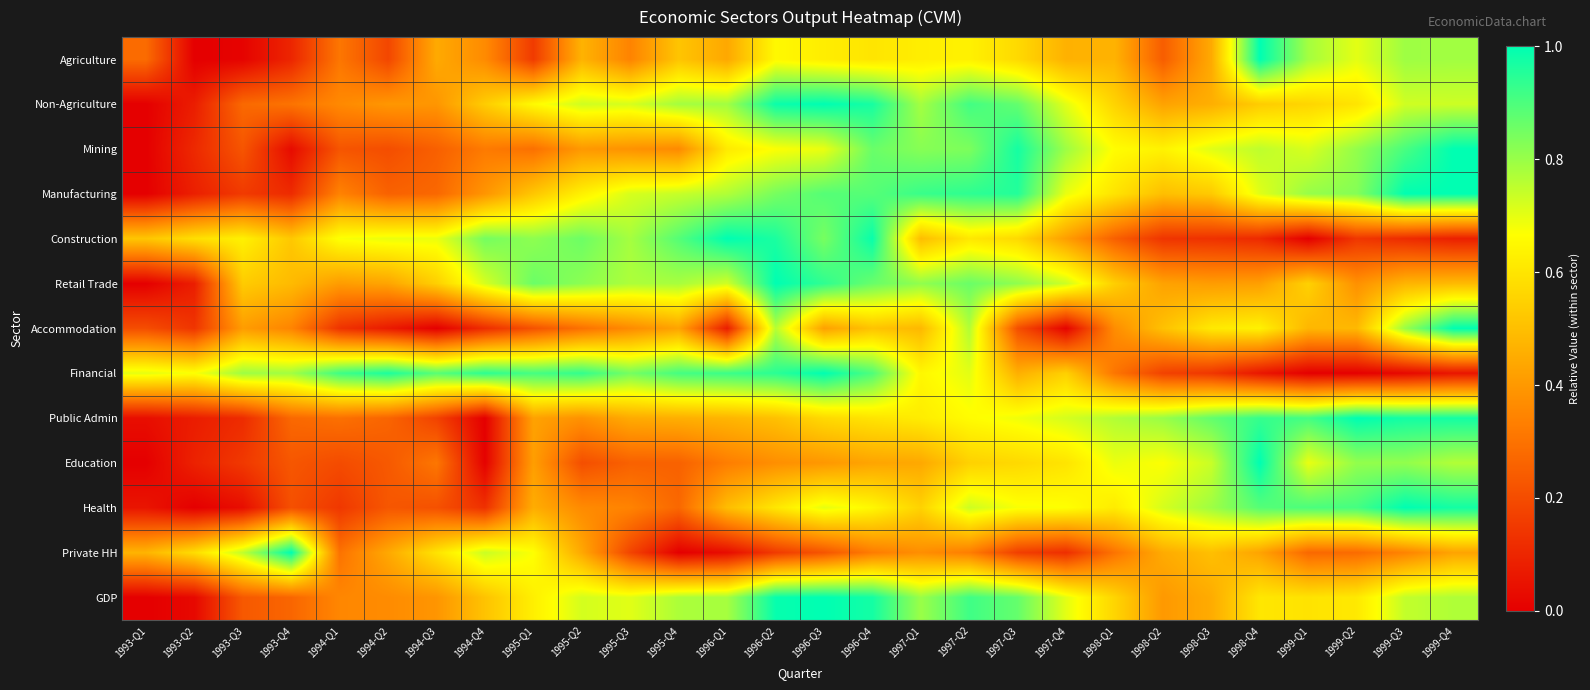

Reading left to right, what are all the values shown in this chart?

Agriculture: 1993-Q1=0.3	1993-Q2=0.0	1993-Q3=0.0	1993-Q4=0.1	1994-Q1=0.3	1994-Q2=0.2	1994-Q3=0.4	1994-Q4=0.4	1995-Q1=0.2	1995-Q2=0.5	1995-Q3=0.3	1995-Q4=0.5	1996-Q1=0.4	1996-Q2=0.7	1996-Q3=0.6	1996-Q4=0.6	1997-Q1=0.6	1997-Q2=0.6	1997-Q3=0.6	1997-Q4=0.5	1998-Q1=0.5	1998-Q2=0.2	1998-Q3=0.4	1998-Q4=1.0	1999-Q1=0.8	1999-Q2=0.7	1999-Q3=0.8	1999-Q4=0.8
Non-Agriculture: 1993-Q1=0.0	1993-Q2=0.1	1993-Q3=0.3	1993-Q4=0.3	1994-Q1=0.4	1994-Q2=0.4	1994-Q3=0.4	1994-Q4=0.5	1995-Q1=0.7	1995-Q2=0.7	1995-Q3=0.7	1995-Q4=0.8	1996-Q1=0.8	1996-Q2=1.0	1996-Q3=1.0	1996-Q4=1.0	1997-Q1=0.8	1997-Q2=0.9	1997-Q3=0.9	1997-Q4=0.7	1998-Q1=0.6	1998-Q2=0.4	1998-Q3=0.5	1998-Q4=0.5	1999-Q1=0.6	1999-Q2=0.6	1999-Q3=0.7	1999-Q4=0.7
Mining: 1993-Q1=0.0	1993-Q2=0.1	1993-Q3=0.2	1993-Q4=0.0	1994-Q1=0.2	1994-Q2=0.2	1994-Q3=0.3	1994-Q4=0.3	1995-Q1=0.3	1995-Q2=0.4	1995-Q3=0.4	1995-Q4=0.4	1996-Q1=0.6	1996-Q2=0.7	1996-Q3=0.7	1996-Q4=0.9	1997-Q1=0.8	1997-Q2=0.8	1997-Q3=1.0	1997-Q4=0.8	1998-Q1=0.7	1998-Q2=0.6	1998-Q3=0.7	1998-Q4=0.8	1999-Q1=0.7	1999-Q2=0.8	1999-Q3=0.9	1999-Q4=1.0
Manufacturing: 1993-Q1=0.0	1993-Q2=0.1	1993-Q3=0.2	1993-Q4=0.1	1994-Q1=0.3	1994-Q2=0.3	1994-Q3=0.3	1994-Q4=0.4	1995-Q1=0.5	1995-Q2=0.6	1995-Q3=0.7	1995-Q4=0.7	1996-Q1=0.8	1996-Q2=0.8	1996-Q3=0.9	1996-Q4=0.9	1997-Q1=0.9	1997-Q2=0.9	1997-Q3=1.0	1997-Q4=0.7	1998-Q1=0.6	1998-Q2=0.5	1998-Q3=0.5	1998-Q4=0.7	1999-Q1=0.8	1999-Q2=0.8	1999-Q3=1.0	1999-Q4=1.0
Construction: 1993-Q1=0.5	1993-Q2=0.6	1993-Q3=0.6	1993-Q4=0.5	1994-Q1=0.7	1994-Q2=0.7	1994-Q3=0.7	1994-Q4=0.8	1995-Q1=0.8	1995-Q2=0.9	1995-Q3=0.8	1995-Q4=0.9	1996-Q1=1.0	1996-Q2=1.0	1996-Q3=0.8	1996-Q4=1.0	1997-Q1=0.5	1997-Q2=0.6	1997-Q3=0.6	1997-Q4=0.4	1998-Q1=0.3	1998-Q2=0.1	1998-Q3=0.1	1998-Q4=0.1	1999-Q1=0.0	1999-Q2=0.1	1999-Q3=0.1	1999-Q4=0.1
Retail Trade: 1993-Q1=0.0	1993-Q2=0.1	1993-Q3=0.5	1993-Q4=0.5	1994-Q1=0.4	1994-Q2=0.4	1994-Q3=0.5	1994-Q4=0.7	1995-Q1=0.9	1995-Q2=0.8	1995-Q3=0.8	1995-Q4=0.8	1996-Q1=0.7	1996-Q2=1.0	1996-Q3=0.9	1996-Q4=0.9	1997-Q1=0.8	1997-Q2=0.9	1997-Q3=0.8	1997-Q4=0.7	1998-Q1=0.5	1998-Q2=0.4	1998-Q3=0.4	1998-Q4=0.4	1999-Q1=0.5	1999-Q2=0.4	1999-Q3=0.5	1999-Q4=0.5
Accommodation: 1993-Q1=0.2	1993-Q2=0.1	1993-Q3=0.4	1993-Q4=0.3	1994-Q1=0.1	1994-Q2=0.1	1994-Q3=0.0	1994-Q4=0.1	1995-Q1=0.2	1995-Q2=0.3	1995-Q3=0.4	1995-Q4=0.4	1996-Q1=0.1	1996-Q2=0.8	1996-Q3=0.4	1996-Q4=0.5	1997-Q1=0.5	1997-Q2=0.8	1997-Q3=0.2	1997-Q4=0.0	1998-Q1=0.4	1998-Q2=0.5	1998-Q3=0.6	1998-Q4=0.6	1999-Q1=0.5	1999-Q2=0.5	1999-Q3=0.8	1999-Q4=1.0
Financial: 1993-Q1=0.7	1993-Q2=0.7	1993-Q3=0.8	1993-Q4=0.8	1994-Q1=0.9	1994-Q2=1.0	1994-Q3=0.9	1994-Q4=0.9	1995-Q1=0.9	1995-Q2=0.9	1995-Q3=0.8	1995-Q4=0.9	1996-Q1=0.9	1996-Q2=0.9	1996-Q3=1.0	1996-Q4=0.9	1997-Q1=0.6	1997-Q2=0.7	1997-Q3=0.5	1997-Q4=0.5	1998-Q1=0.3	1998-Q2=0.2	1998-Q3=0.1	1998-Q4=0.1	1999-Q1=0.0	1999-Q2=0.0	1999-Q3=0.0	1999-Q4=0.1
Public Admin: 1993-Q1=0.0	1993-Q2=0.1	1993-Q3=0.1	1993-Q4=0.3	1994-Q1=0.3	1994-Q2=0.3	1994-Q3=0.2	1994-Q4=0.0	1995-Q1=0.4	1995-Q2=0.4	1995-Q3=0.4	1995-Q4=0.5	1996-Q1=0.5	1996-Q2=0.5	1996-Q3=0.6	1996-Q4=0.6	1997-Q1=0.6	1997-Q2=0.7	1997-Q3=0.7	1997-Q4=0.7	1998-Q1=0.8	1998-Q2=0.8	1998-Q3=0.9	1998-Q4=0.9	1999-Q1=0.9	1999-Q2=1.0	1999-Q3=1.0	1999-Q4=1.0
Education: 1993-Q1=0.0	1993-Q2=0.1	1993-Q3=0.1	1993-Q4=0.2	1994-Q1=0.2	1994-Q2=0.2	1994-Q3=0.3	1994-Q4=0.0	1995-Q1=0.4	1995-Q2=0.2	1995-Q3=0.3	1995-Q4=0.3	1996-Q1=0.3	1996-Q2=0.4	1996-Q3=0.4	1996-Q4=0.4	1997-Q1=0.4	1997-Q2=0.5	1997-Q3=0.6	1997-Q4=0.6	1998-Q1=0.7	1998-Q2=0.7	1998-Q3=0.7	1998-Q4=1.0	1999-Q1=0.7	1999-Q2=0.8	1999-Q3=0.8	1999-Q4=0.8
Health: 1993-Q1=0.1	1993-Q2=0.0	1993-Q3=0.0	1993-Q4=0.2	1994-Q1=0.1	1994-Q2=0.2	1994-Q3=0.2	1994-Q4=0.1	1995-Q1=0.5	1995-Q2=0.4	1995-Q3=0.3	1995-Q4=0.3	1996-Q1=0.5	1996-Q2=0.6	1996-Q3=0.7	1996-Q4=0.6	1997-Q1=0.6	1997-Q2=0.7	1997-Q3=0.7	1997-Q4=0.7	1998-Q1=0.6	1998-Q2=0.7	1998-Q3=0.8	1998-Q4=0.9	1999-Q1=0.9	1999-Q2=0.9	1999-Q3=1.0	1999-Q4=1.0
Private HH: 1993-Q1=0.5	1993-Q2=0.6	1993-Q3=0.7	1993-Q4=1.0	1994-Q1=0.3	1994-Q2=0.4	1994-Q3=0.6	1994-Q4=0.7	1995-Q1=0.7	1995-Q2=0.4	1995-Q3=0.2	1995-Q4=0.0	1996-Q1=0.0	1996-Q2=0.2	1996-Q3=0.2	1996-Q4=0.3	1997-Q1=0.4	1997-Q2=0.3	1997-Q3=0.2	1997-Q4=0.1	1998-Q1=0.3	1998-Q2=0.4	1998-Q3=0.5	1998-Q4=0.4	1999-Q1=0.3	1999-Q2=0.3	1999-Q3=0.3	1999-Q4=0.4
GDP: 1993-Q1=0.0	1993-Q2=0.0	1993-Q3=0.2	1993-Q4=0.3	1994-Q1=0.4	1994-Q2=0.4	1994-Q3=0.4	1994-Q4=0.5	1995-Q1=0.6	1995-Q2=0.7	1995-Q3=0.7	1995-Q4=0.8	1996-Q1=0.8	1996-Q2=1.0	1996-Q3=1.0	1996-Q4=1.0	1997-Q1=0.8	1997-Q2=0.9	1997-Q3=0.9	1997-Q4=0.7	1998-Q1=0.6	1998-Q2=0.4	1998-Q3=0.5	1998-Q4=0.6	1999-Q1=0.6	1999-Q2=0.6	1999-Q3=0.7	1999-Q4=0.8